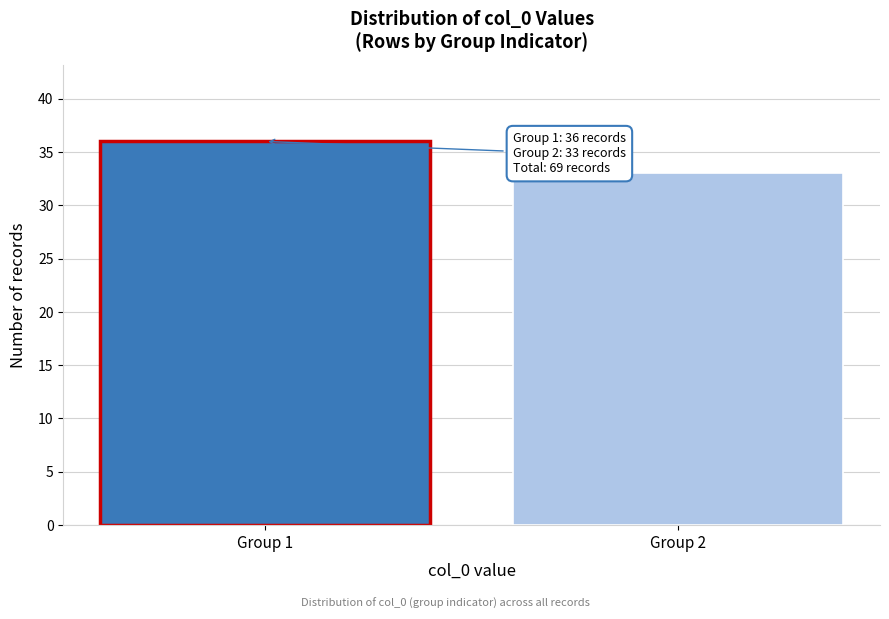

Reading right to left, what are all the values shown in this chart?

33	36